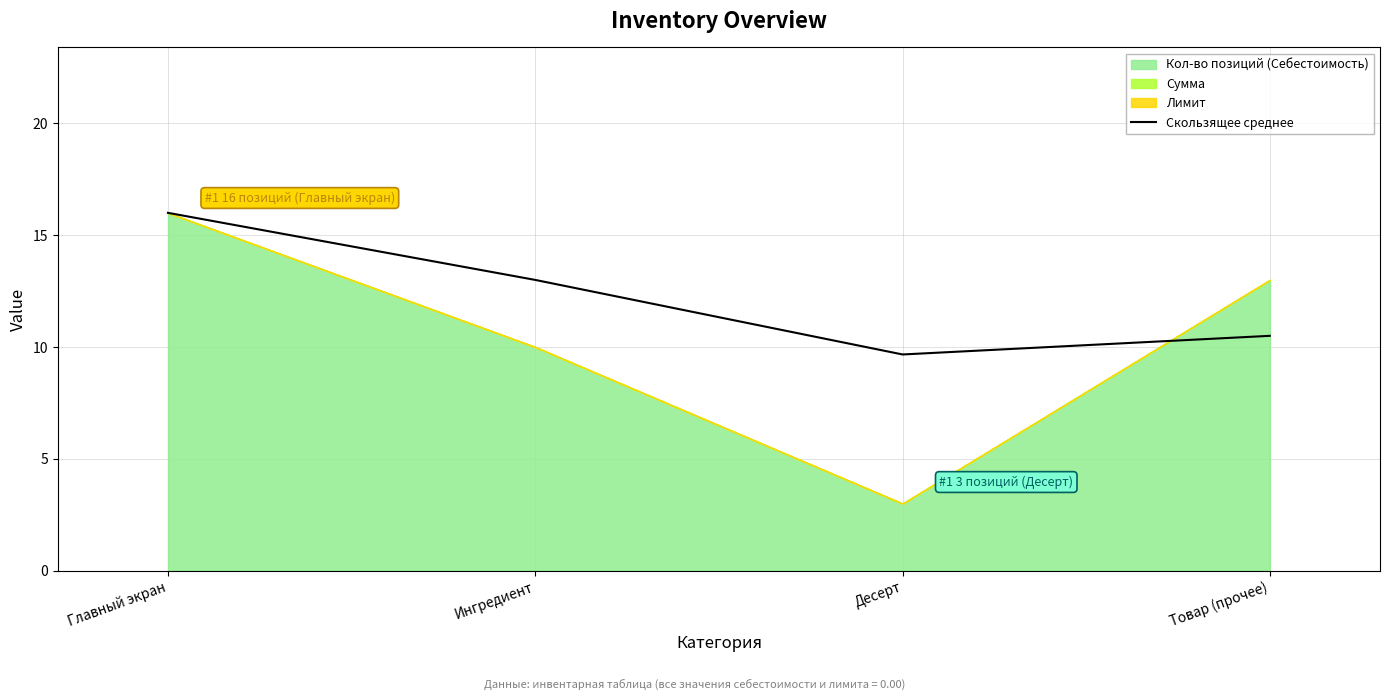

List the labels in order of Скользящее среднее value, smallest first.

Десерт, Товар (прочее), Ингредиент, Главный экран